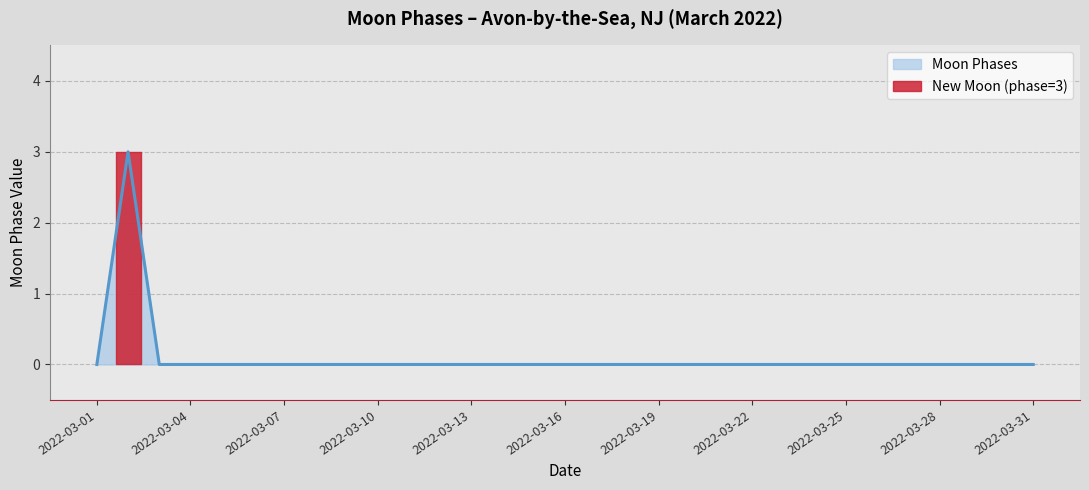

Reading left to right, list all the values displayed in this chart.

2022-03-01=0	2022-03-02=3	2022-03-03=0	2022-03-04=0	2022-03-05=0	2022-03-06=0	2022-03-07=0	2022-03-08=0	2022-03-09=0	2022-03-10=0	2022-03-11=0	2022-03-12=0	2022-03-13=0	2022-03-14=0	2022-03-15=0	2022-03-16=0	2022-03-17=0	2022-03-18=0	2022-03-19=0	2022-03-20=0	2022-03-21=0	2022-03-22=0	2022-03-23=0	2022-03-24=0	2022-03-25=0	2022-03-26=0	2022-03-27=0	2022-03-28=0	2022-03-29=0	2022-03-30=0	2022-03-31=0